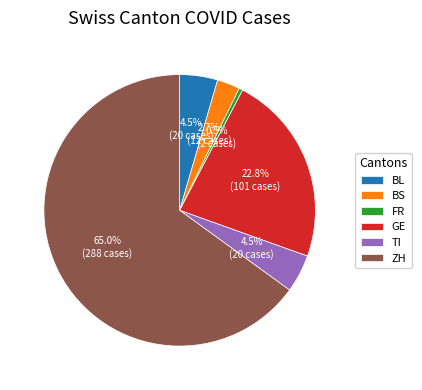

Do GE and ZH together represent more than half of the pie?

Yes